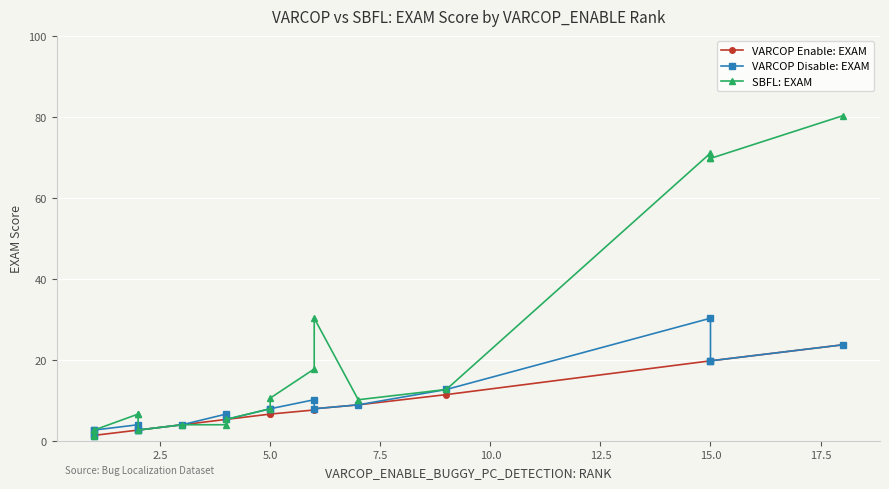

Count the number of data series in this chart.

3